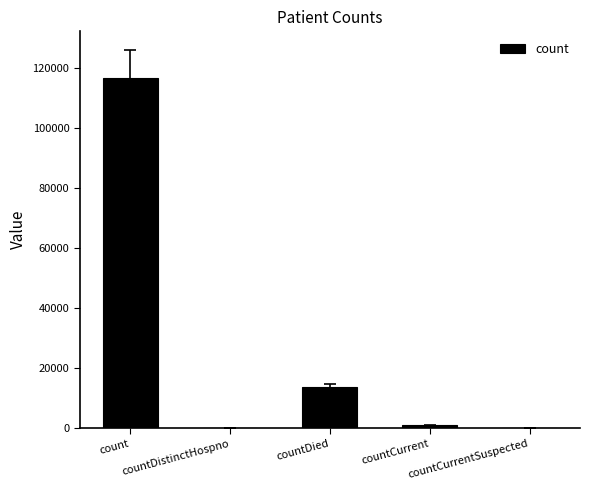

How many distinct data groups are displayed?

1